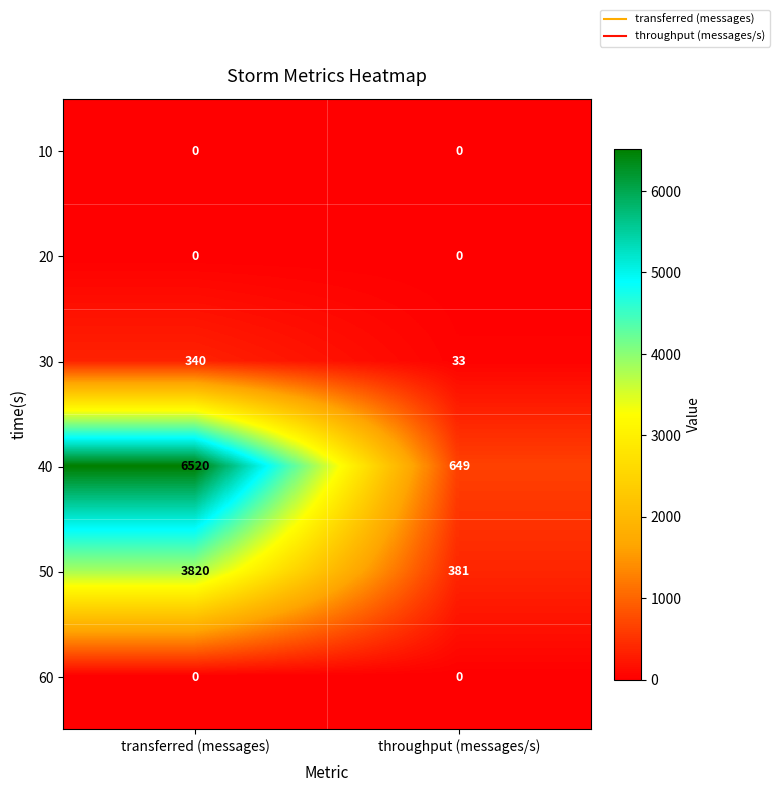

The value of 60 at throughput (messages/s) is 0. True or false?

True